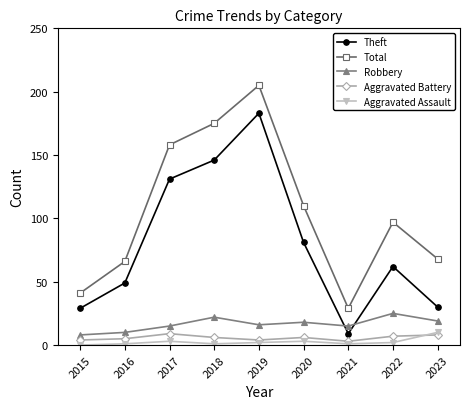

Which series has the largest total across all categories?

Total